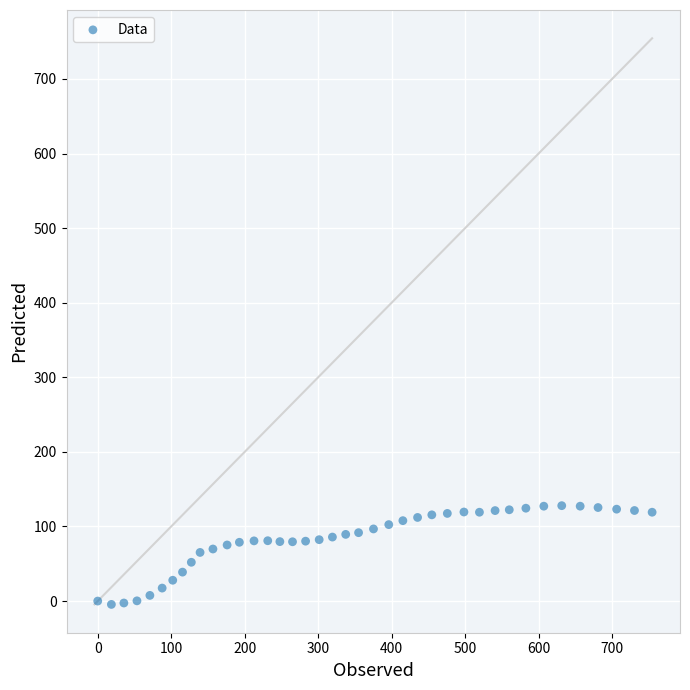

What is the range of X values (max minus min)?

754.5